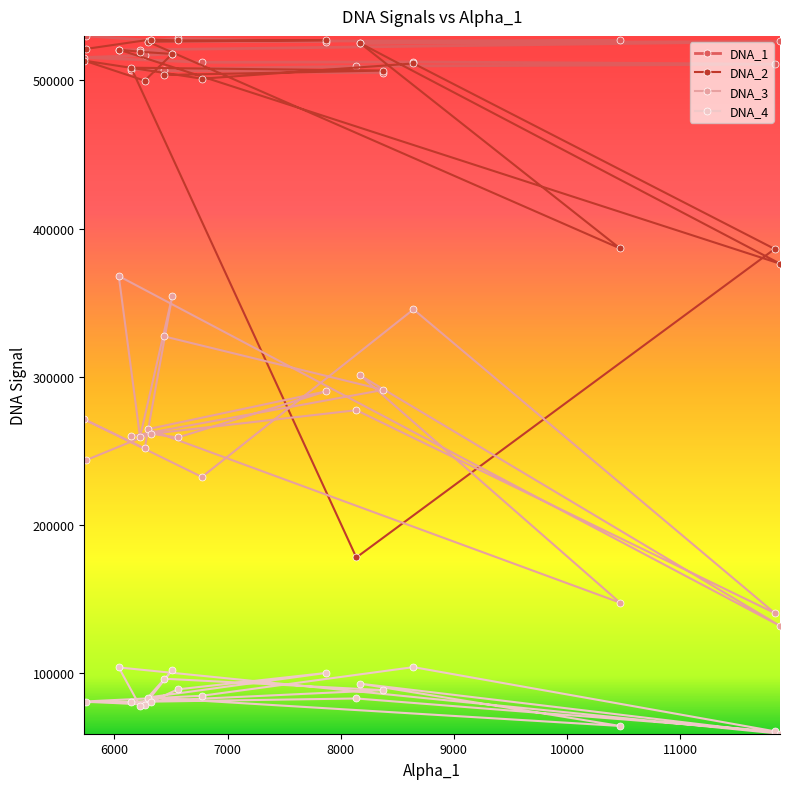

Reading left to right, extract all data points from this chart.

DNA_1: 506884	505154	507252	509513	510911	512448	512208	515411	516875	517923	520246	520398	526253	525158	526901	526332	526211	528315	526998	530010
DNA_2: 503623	506610	508540	178062	386240	511404	501133	513307	499799	517835	519291	520748	376312	525032	386646	526097	527093	526939	527533	521203
DNA_3: 327283	291159	259965	277459	140585	345476	232399	271234	251625	354592	259394	367946	131934	300893	147614	264640	290218	259043	261569	243662
DNA_4: 96281	88540	80588	82934	60804	104082	84774	80873	78834	102072	77656	103859	59148	92899	64406	83581	100184	89111	80677	80462